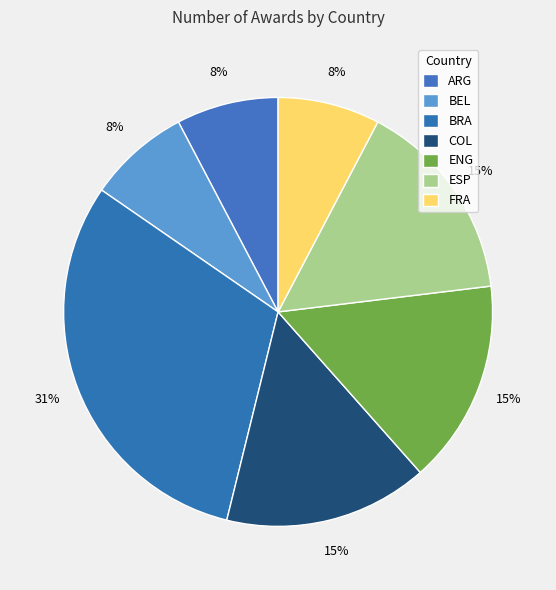

Combined, what portion of the pie is COL and BEL?

23.1%